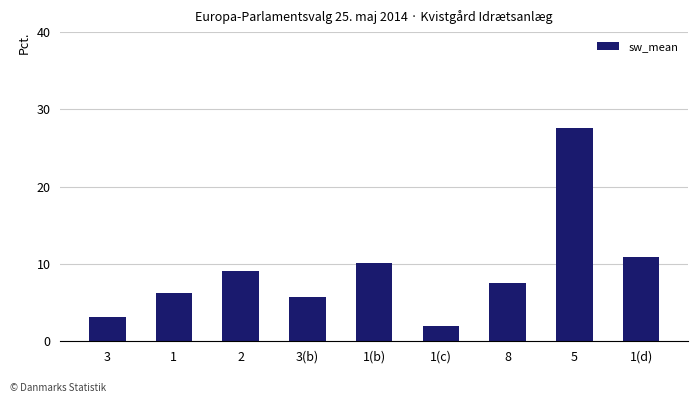

Where does the data first go above 7?

2